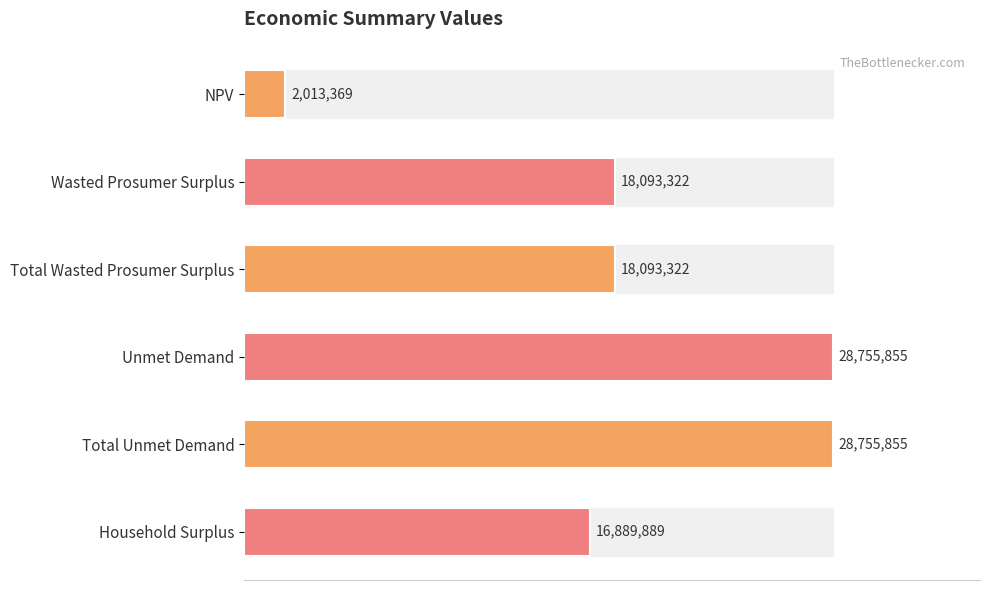

Are the bars horizontal?

Yes